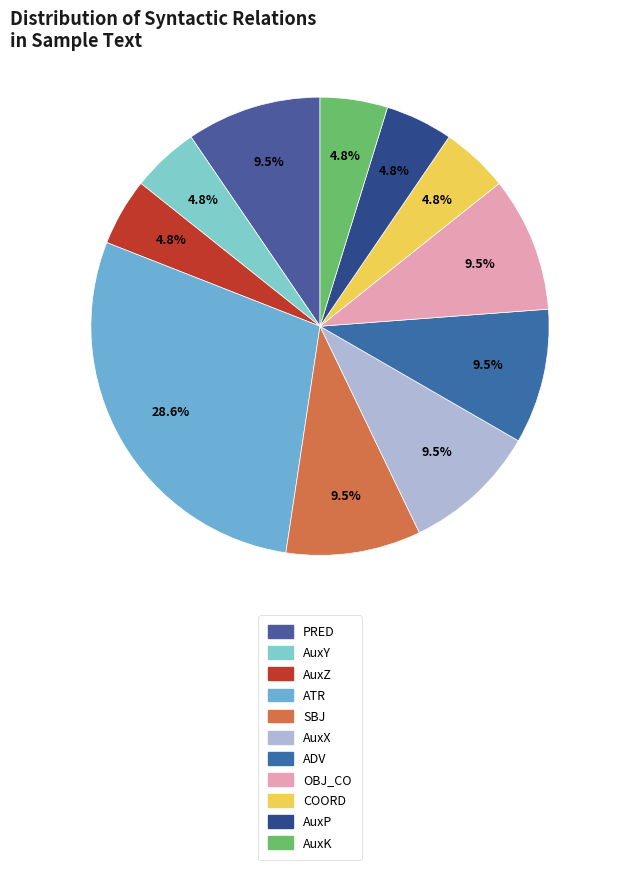

What is the largest slice in the pie chart?

ATR